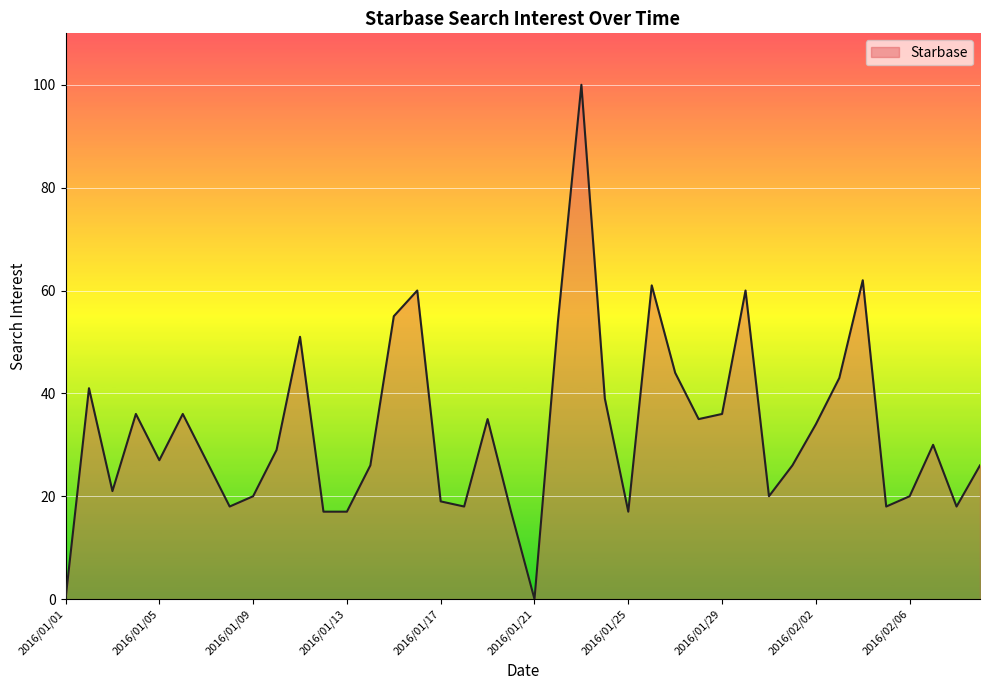

How many lines are shown in the chart?

1